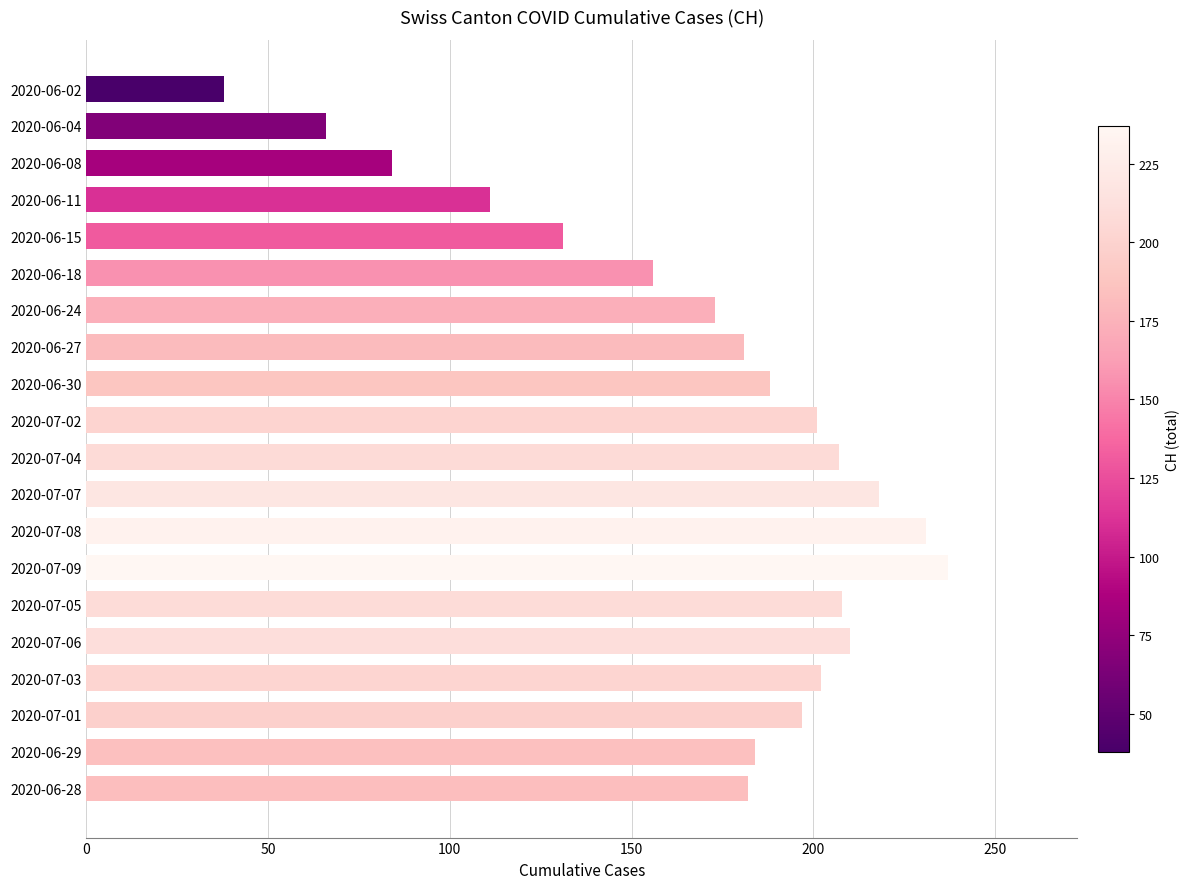

What position from the bottom is 2020-06-04?

19